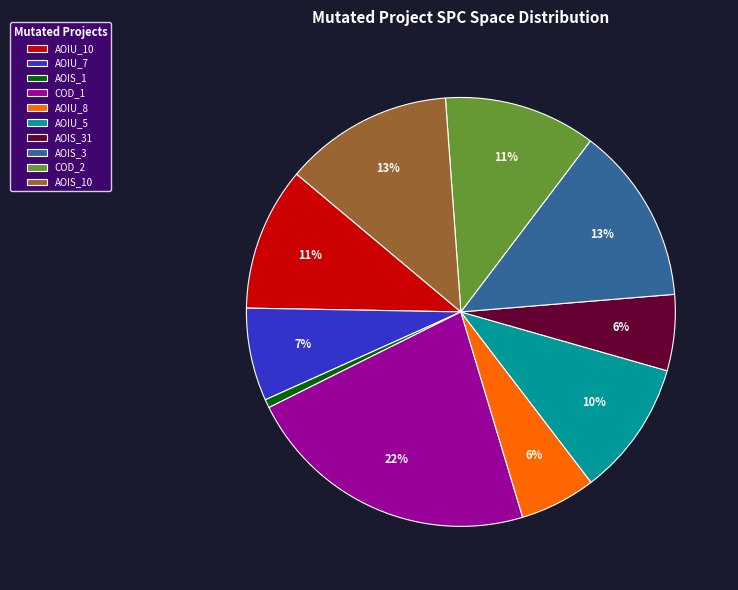

Is AOIS_3 the majority of the pie?

No